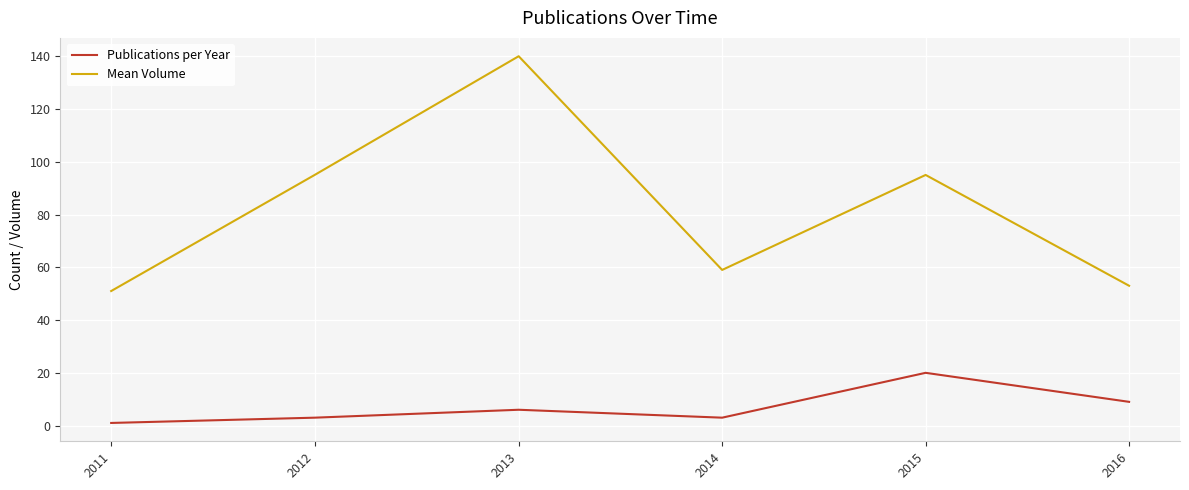

True or false: Mean Volume and Publications per Year cross at least once.

False